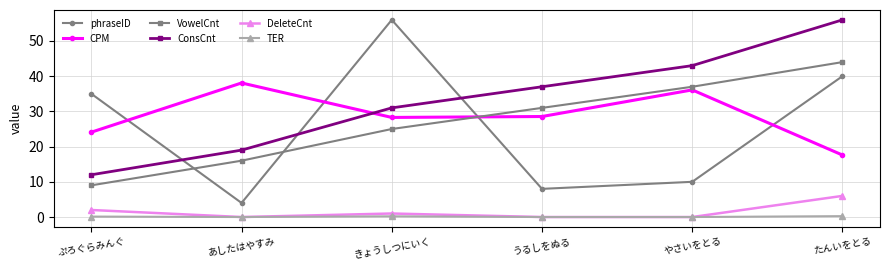

Which series has the largest total across all categories?

ConsCnt